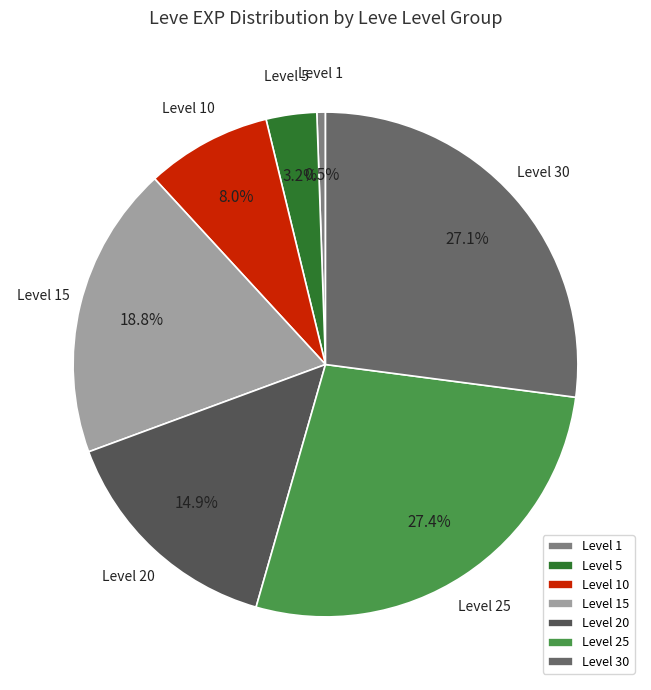

Is Level 25 the majority of the pie?

No